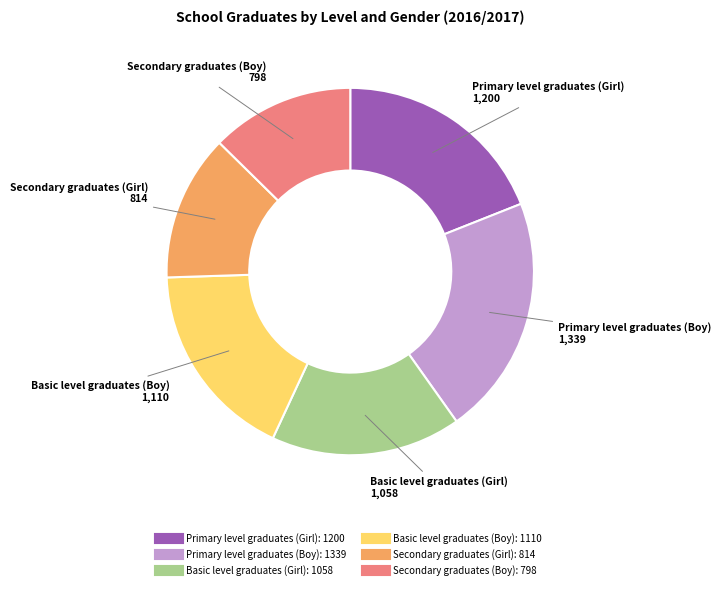

Which slice is the largest?

Primary level graduates (Boy)